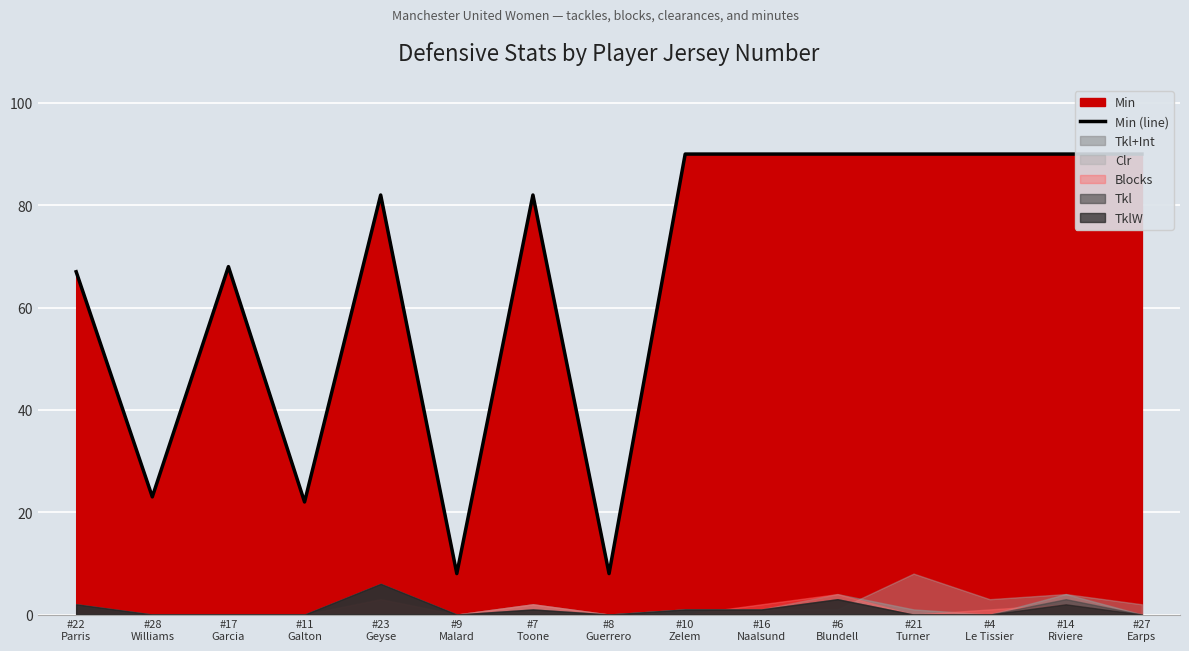

What is the average value?

66